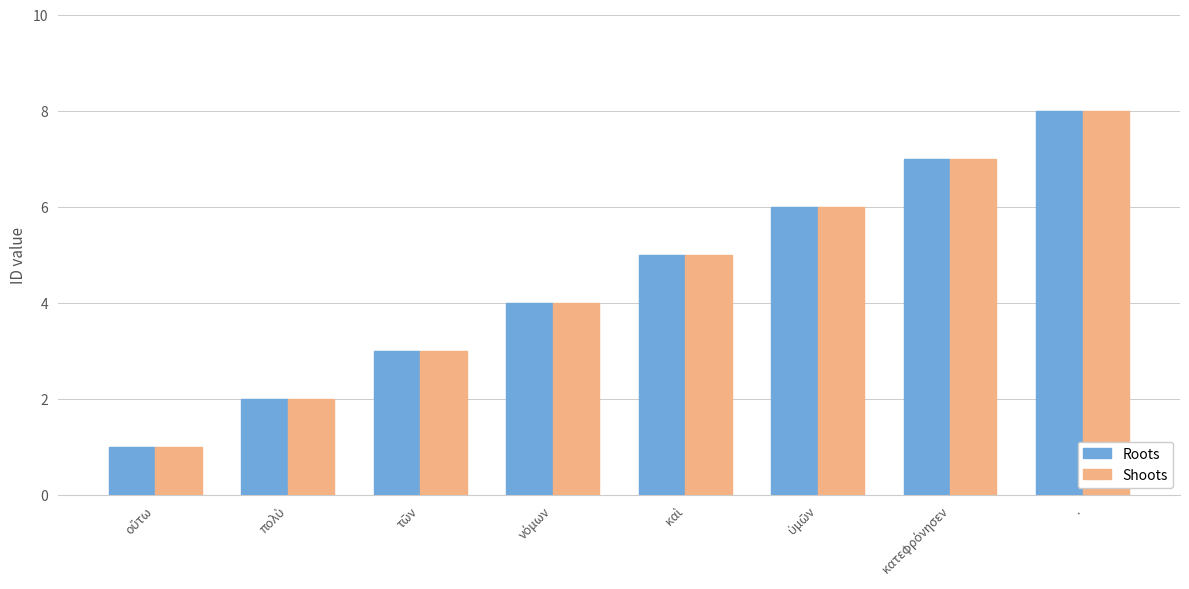

What is the greatest value displayed?

8